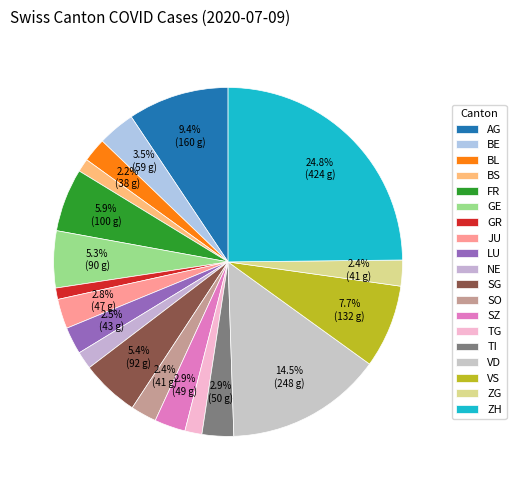

Count the number of slices in the pie.

19